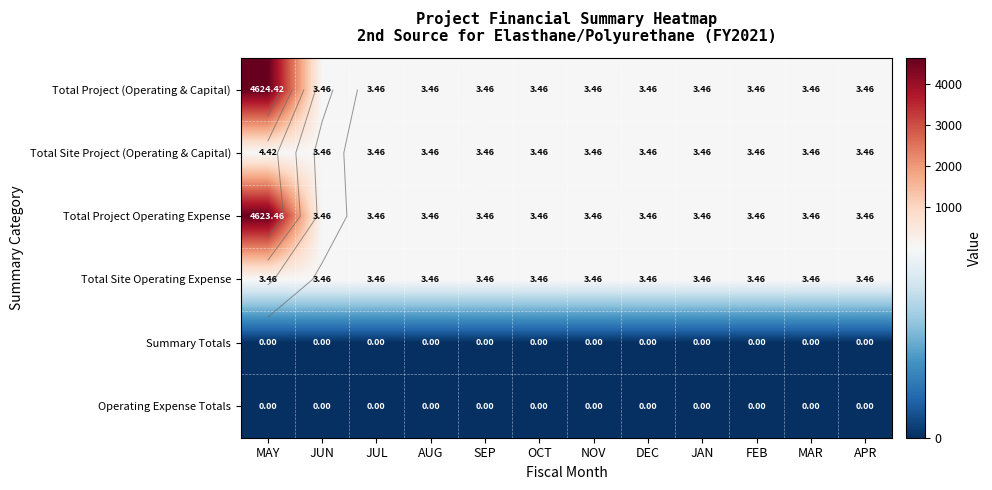

At how many categories does at least one series exceed 246?

1